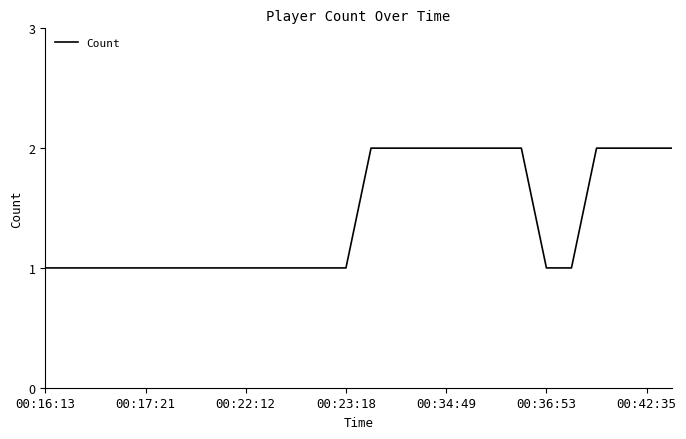

What is the greatest value displayed?

2